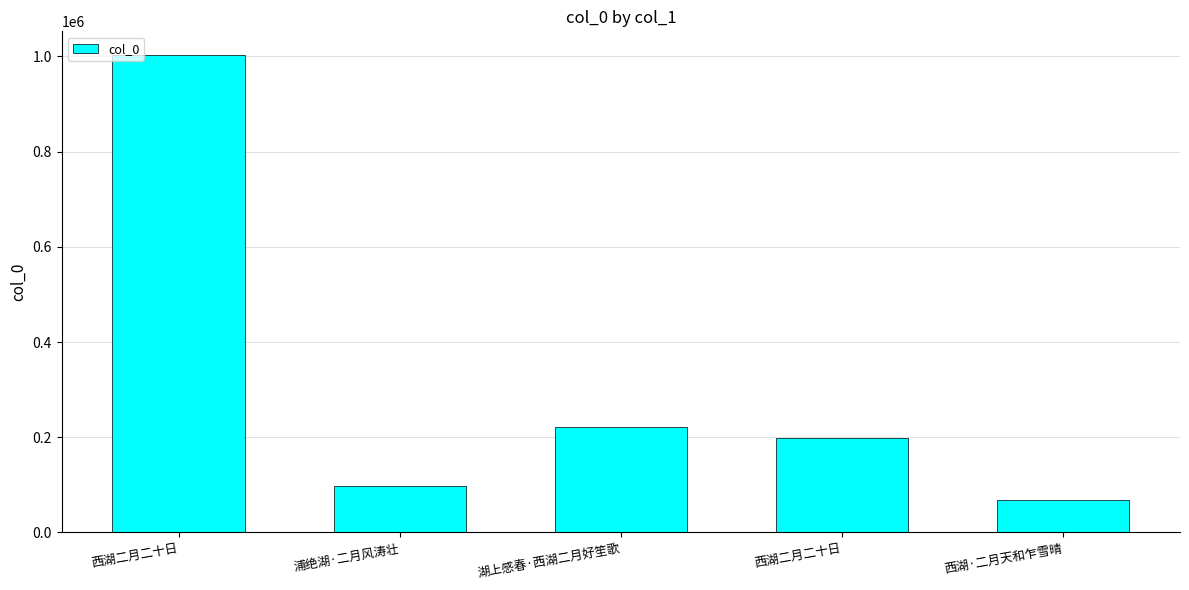

Is it true that the value at 湖上感春·西湖二月好笙歌 is 221840?

True